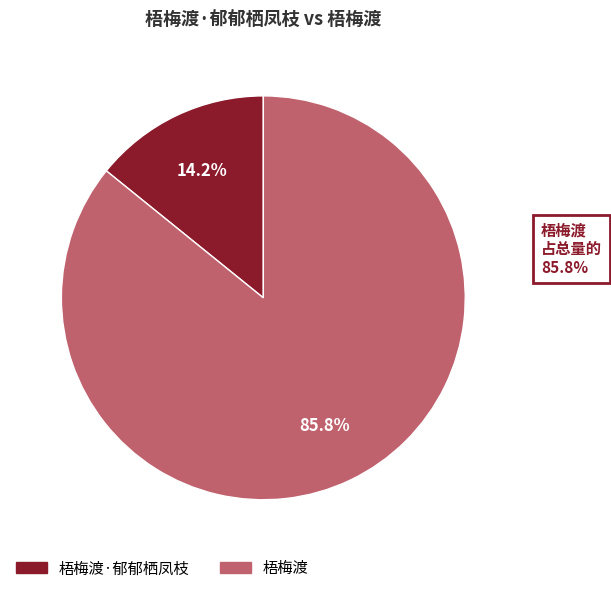

What percentage is the 梧梅渡·郁郁栖凤枝 slice, to the nearest percent?

14%